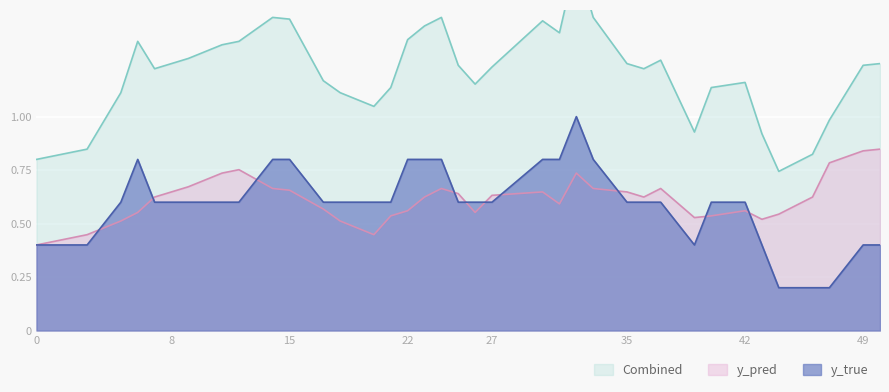

True or false: y_true has more than 1 points higher than both neighbors.

True